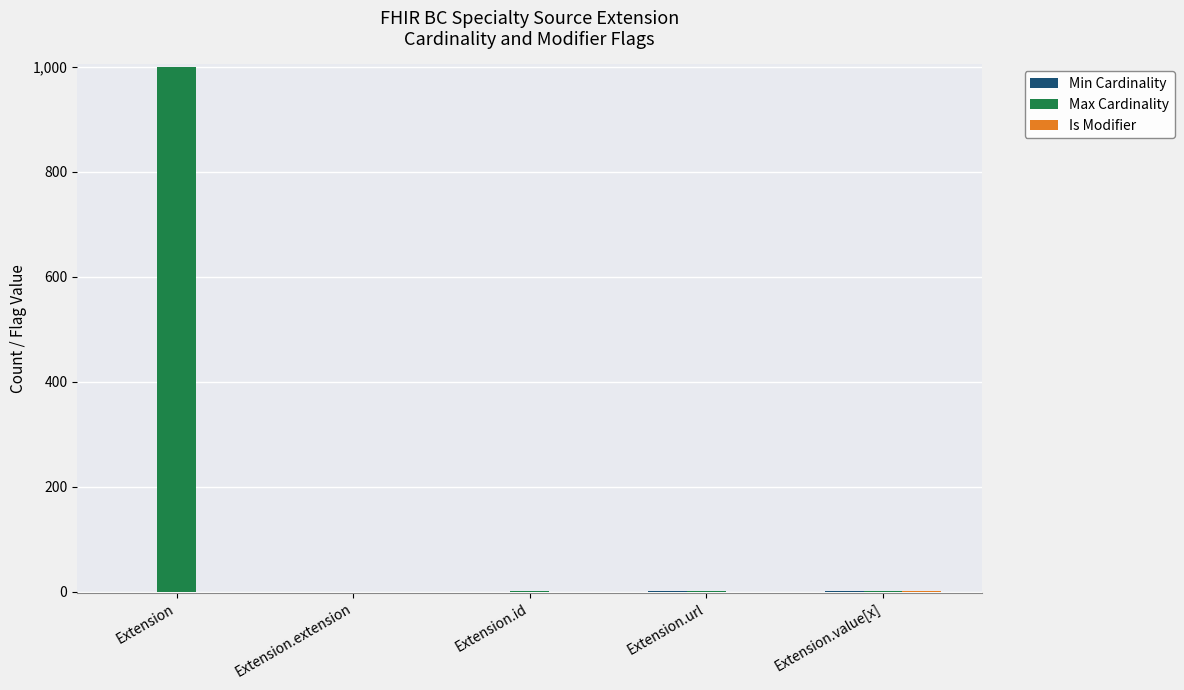

What is the sum of all Max Cardinality values?

1002